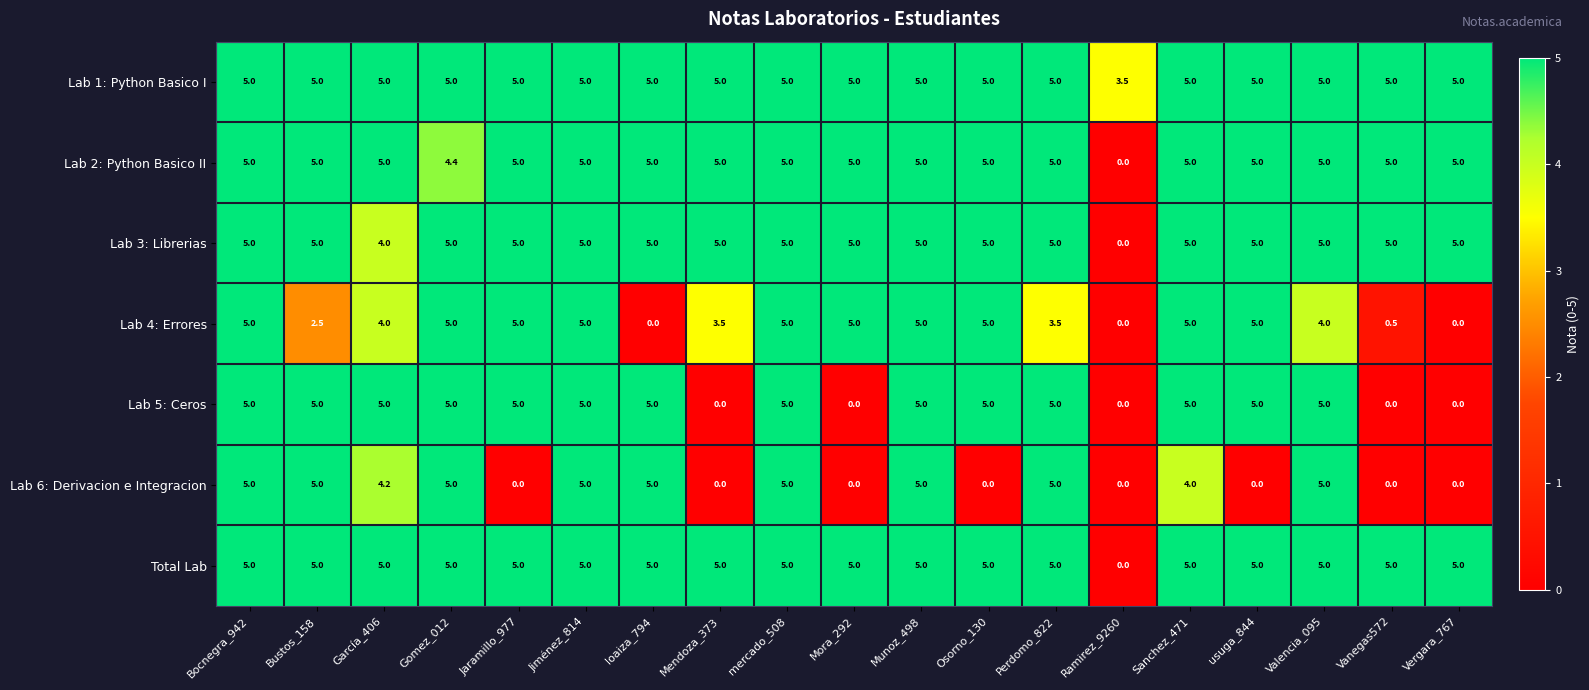

At how many categories does at least one series exceed 4?

18